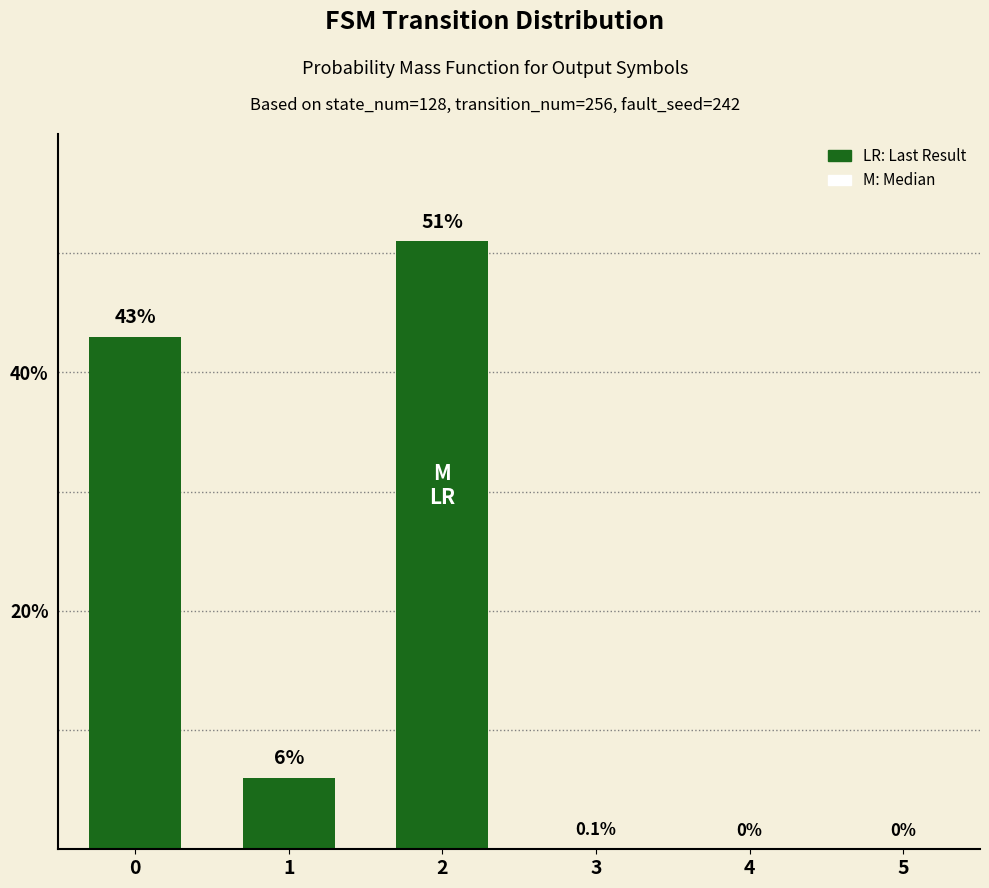

The chart shows a value of 0.0 at 5. True or false?

True